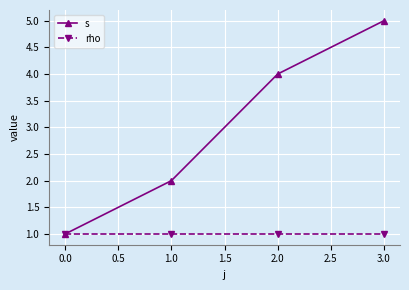

What is the value of the rho point at the 3rd from the left?

1